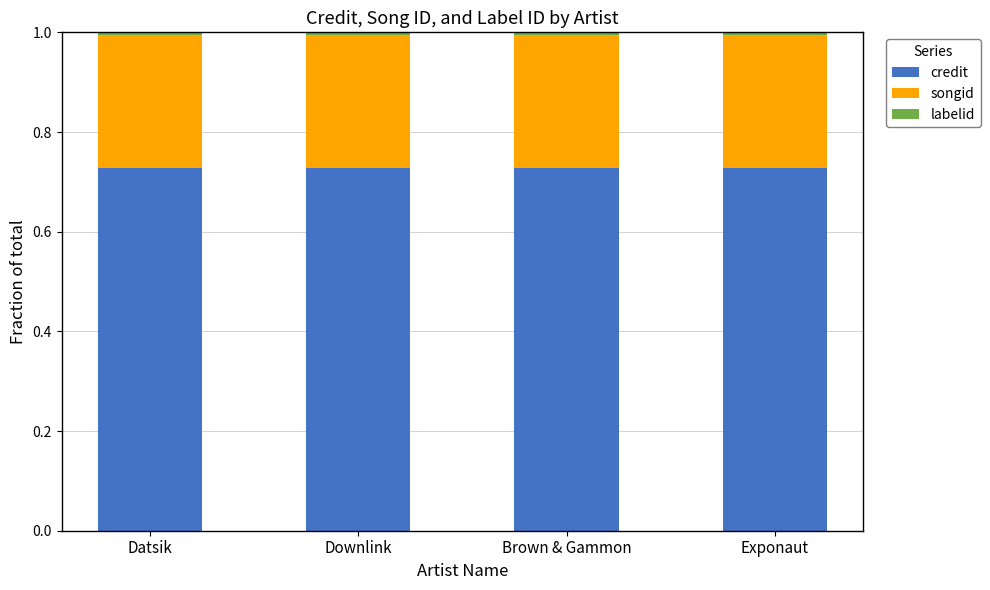

Does the chart contain stacked bars?

Yes